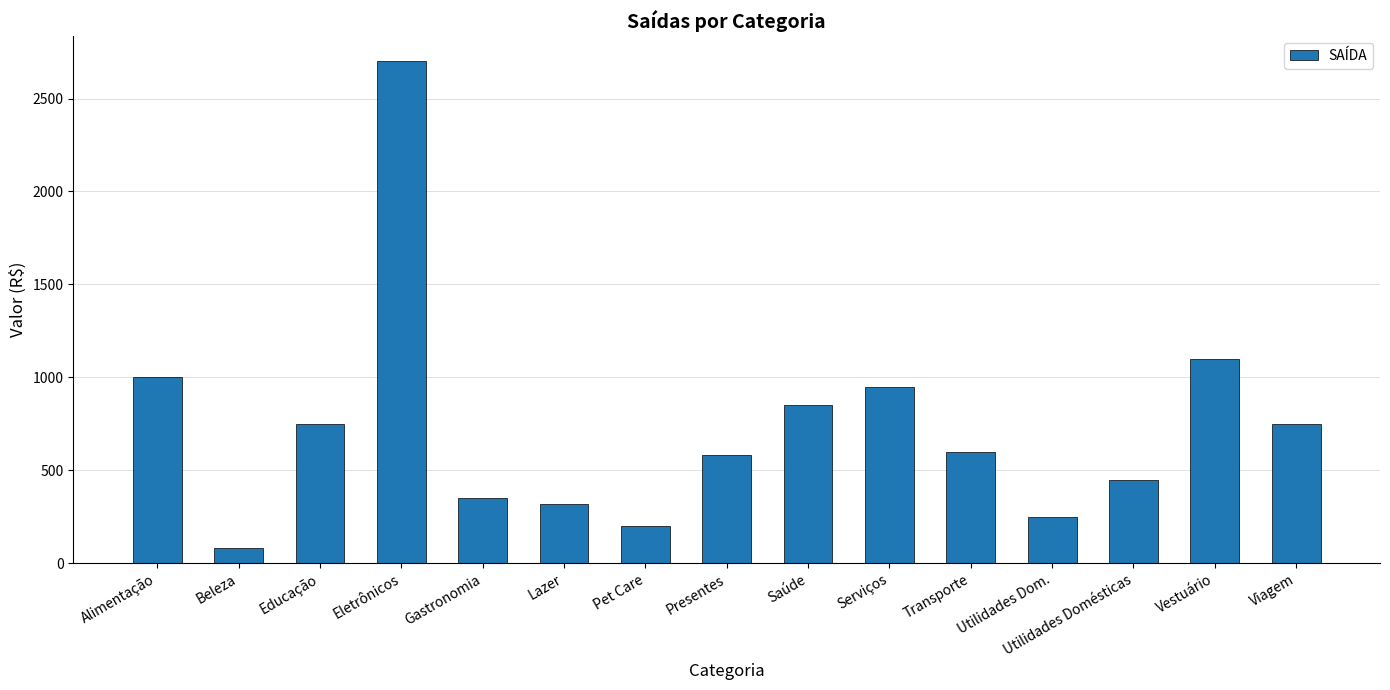

What is the label of the 5th bar from the right?

Transporte